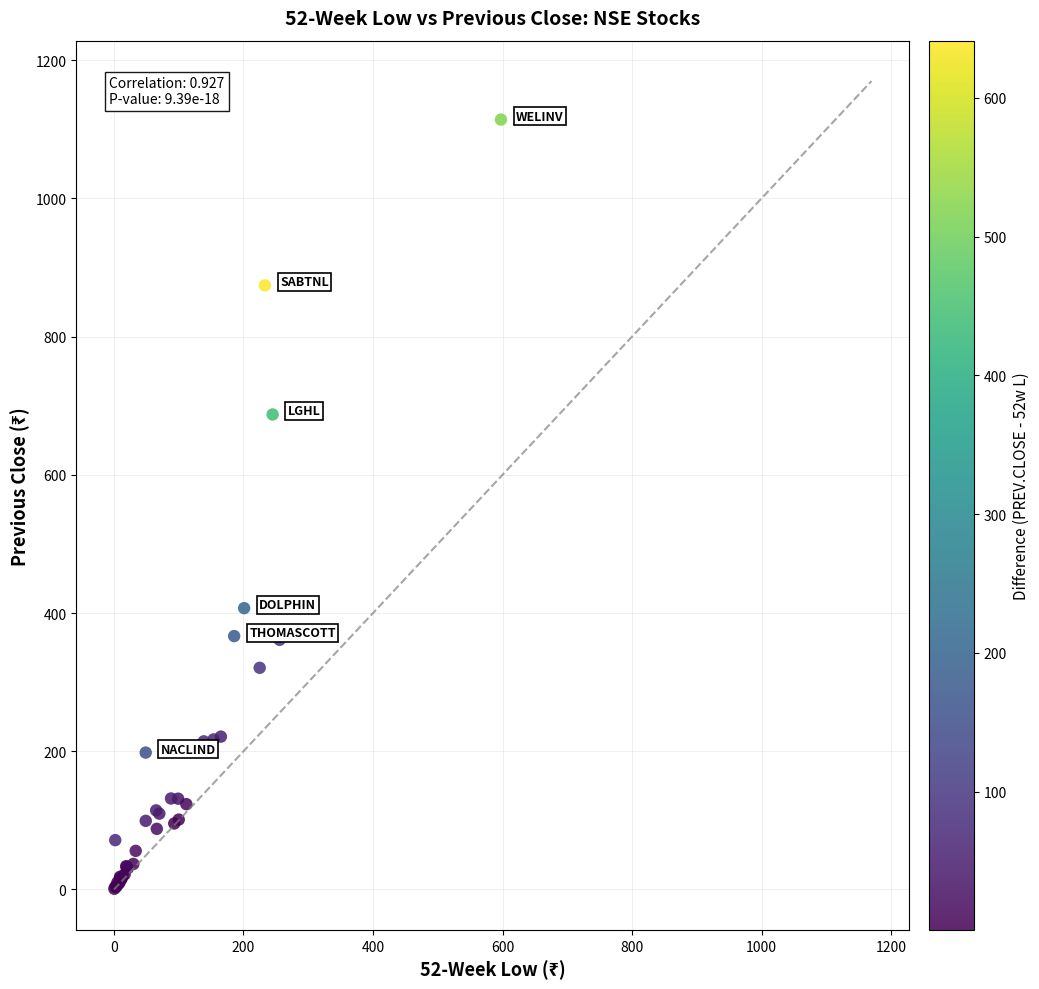

What Y value in the scatter plot is closest to 557?

687.3